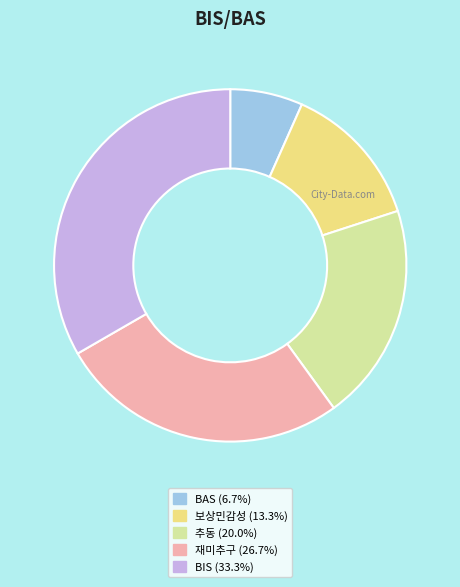

How many slices are in this pie chart?

5